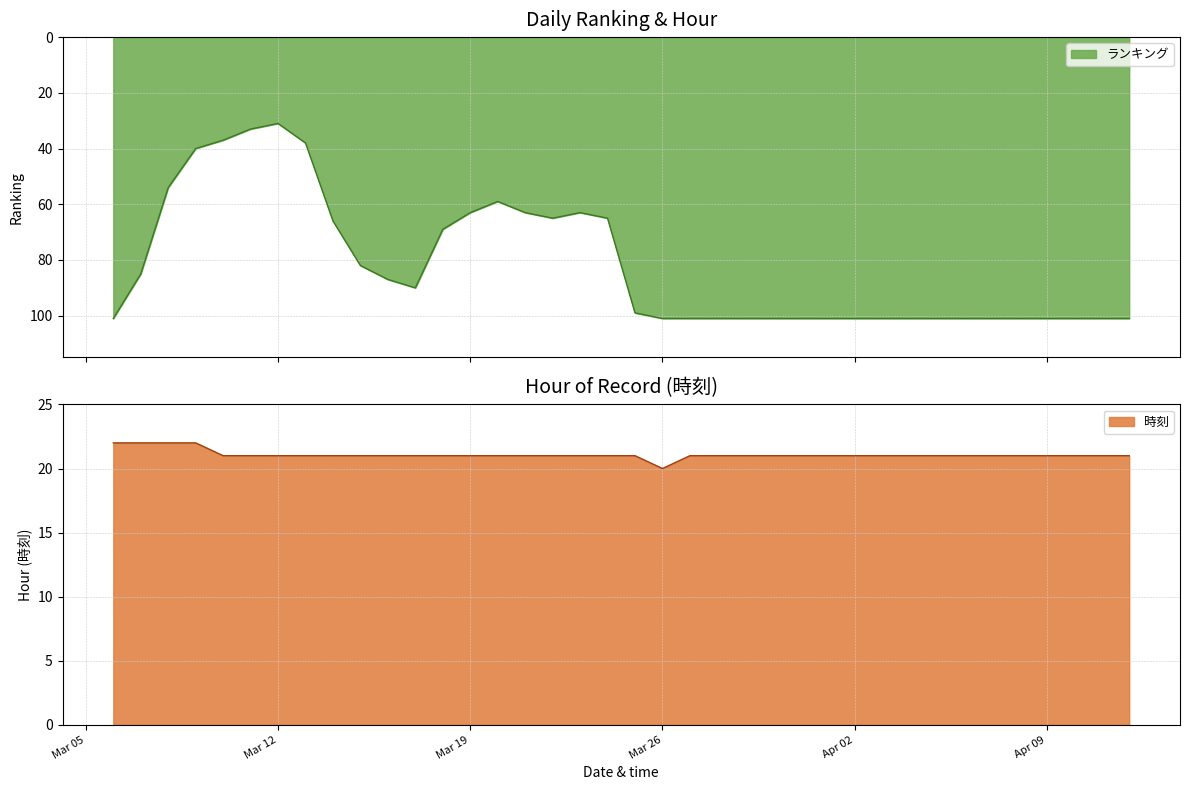

How many lines are shown in the chart?

2